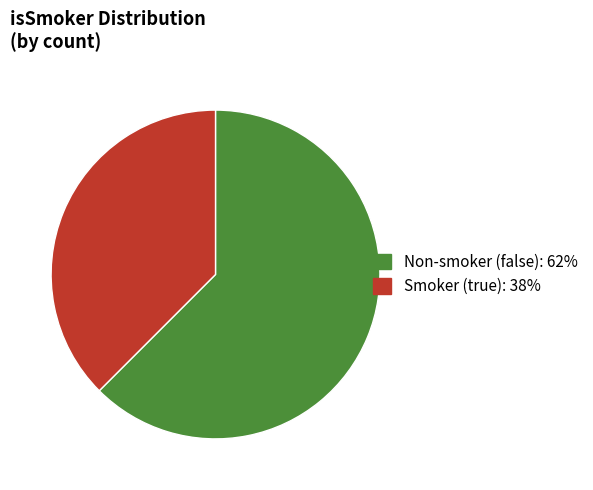

Is there any slice that represents more than half of the pie?

Yes